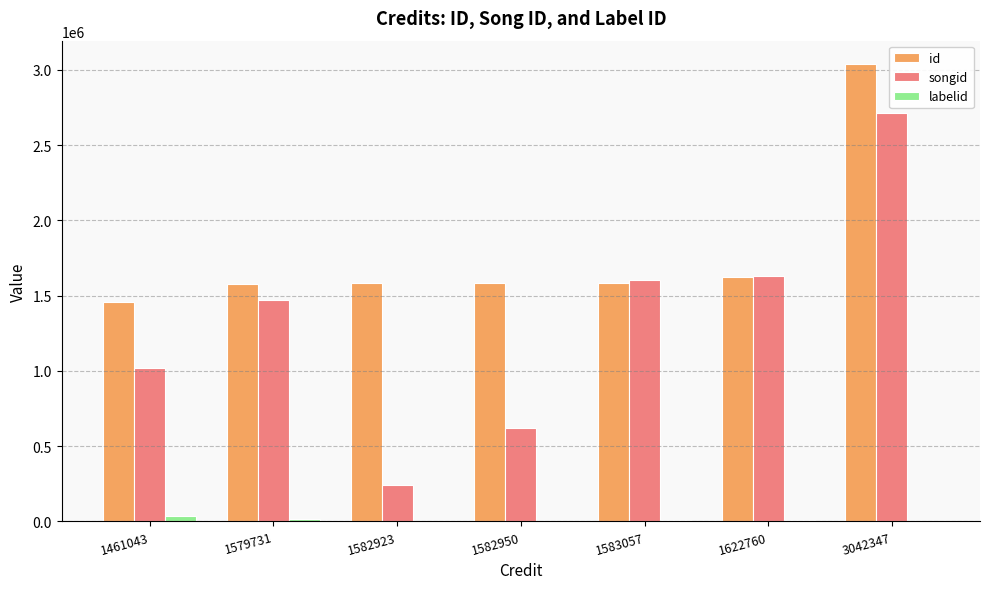

What is the total value across all series at 1461043?

2517282